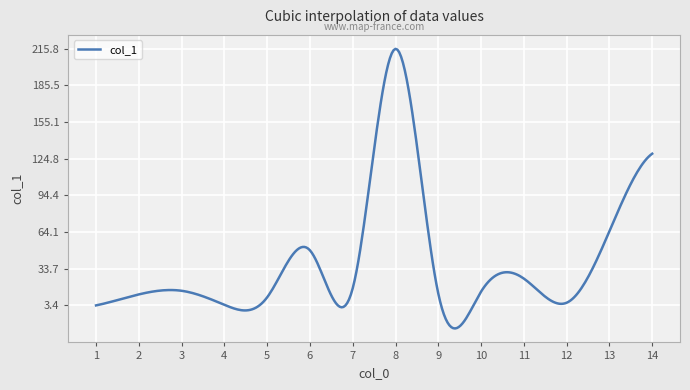

What is the smallest value displayed?

-15.7